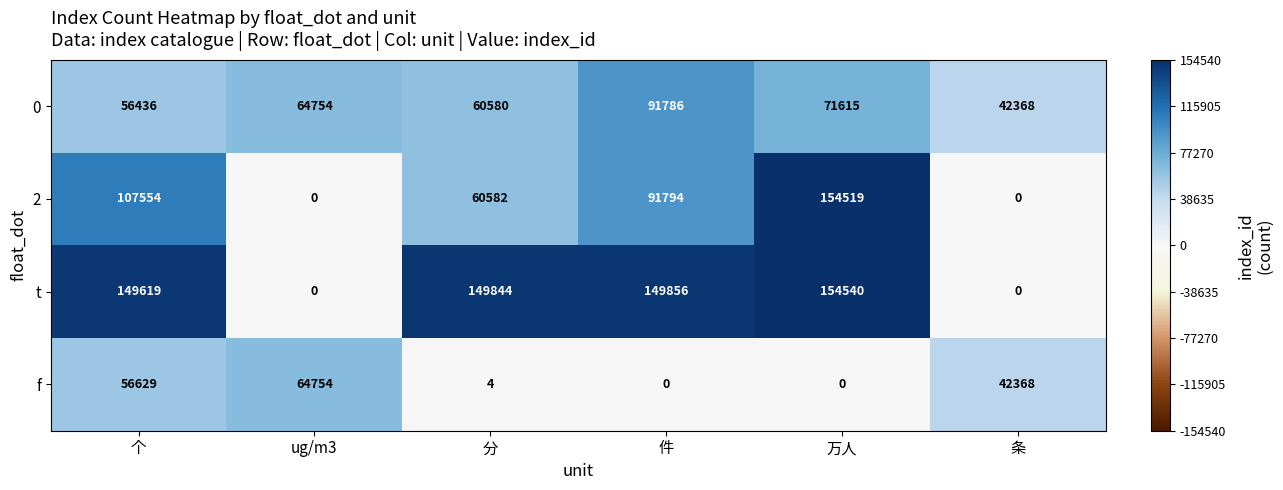

Where is t nearest to the value 77270?

个